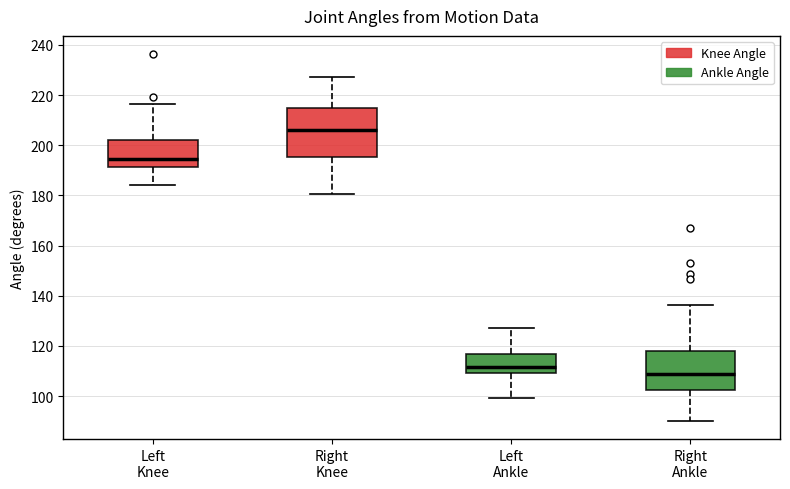

Reading left to right, transcribe this box plot: for each box, give where its median line is, the range the box spans, and where its two whiskers end, as read against the y-axis. The values are not printed on the chart, so give them approximately, as read against the axis.

Left Knee: median 194, box 192 to 202, whiskers 184 to 216
Right Knee: median 206, box 196 to 214, whiskers 180 to 228
Left Ankle: median 112, box 110 to 116, whiskers 100 to 128
Right Ankle: median 108, box 102 to 118, whiskers 90 to 136